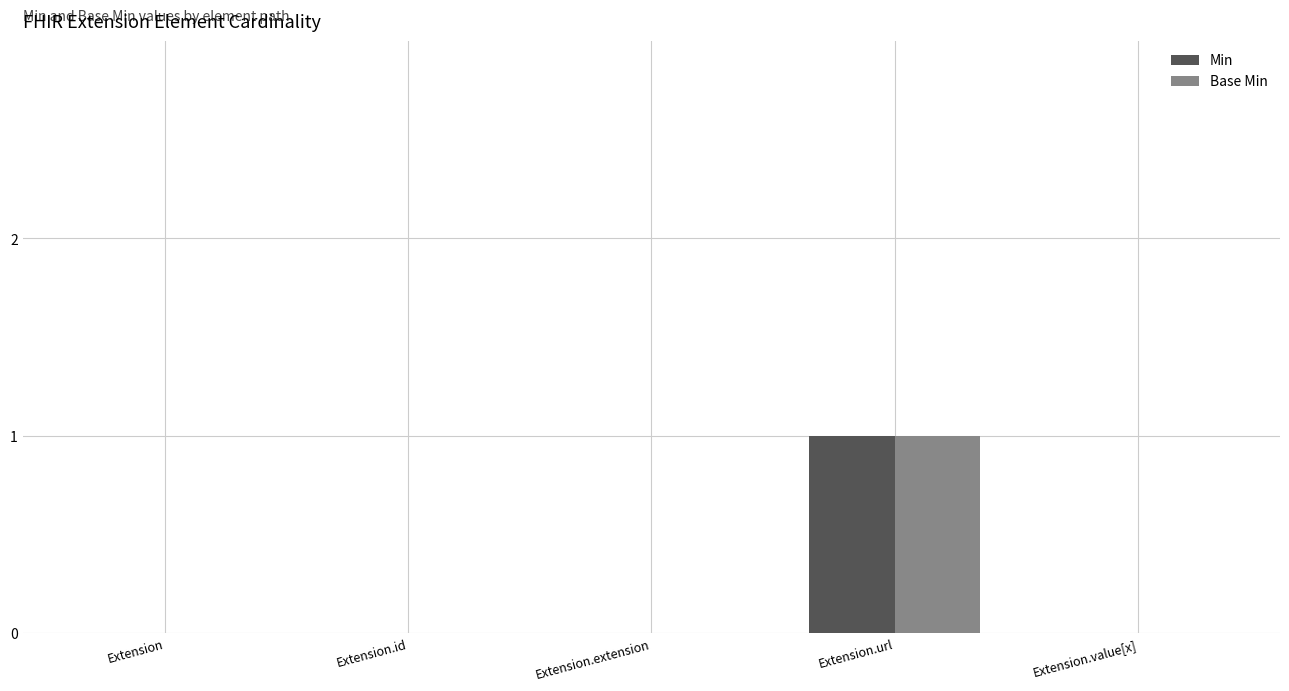

At which category is the sum across all series the highest?

Extension.url